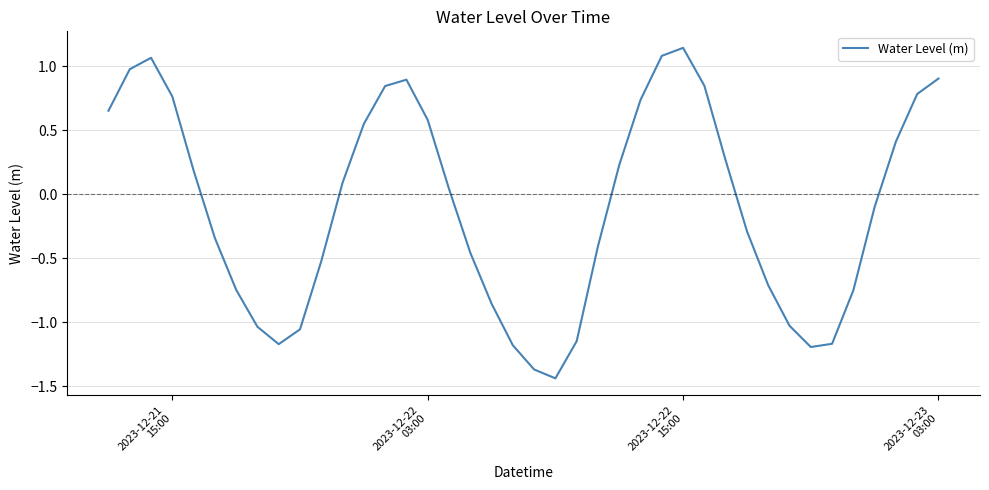

How many values are above zero?

20